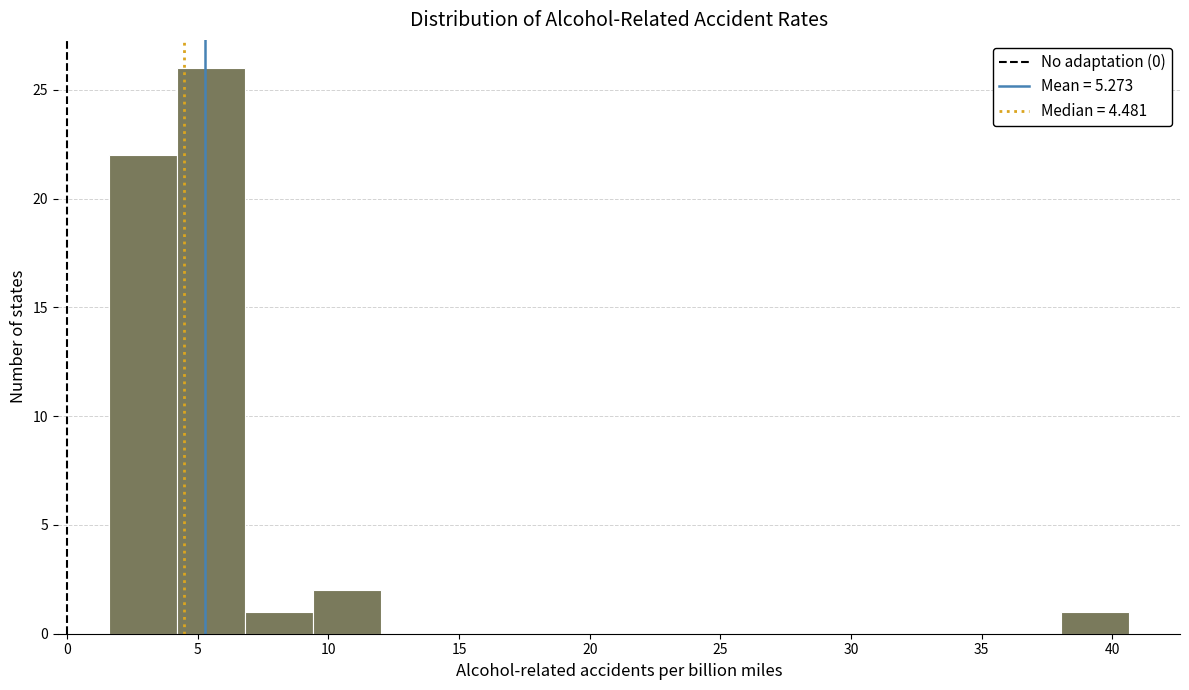

Reading left to right, list every bar in this chart as the range it spans on the x-axis followed by its height. Neither the bar edges nor the heights are printed on the chart, so give them approximately, as read against the axes.

1.5 to 4.0: 22
4.0 to 7.0: 26
7.0 to 9.5: 1
9.5 to 12.0: 2
12.0 to 14.5: 0
14.5 to 17.0: 0
17.0 to 20.0: 0
20.0 to 22.5: 0
22.5 to 25.0: 0
25.0 to 27.5: 0
27.5 to 30.0: 0
30.0 to 33.0: 0
33.0 to 35.5: 0
35.5 to 38.0: 0
38.0 to 40.5: 1